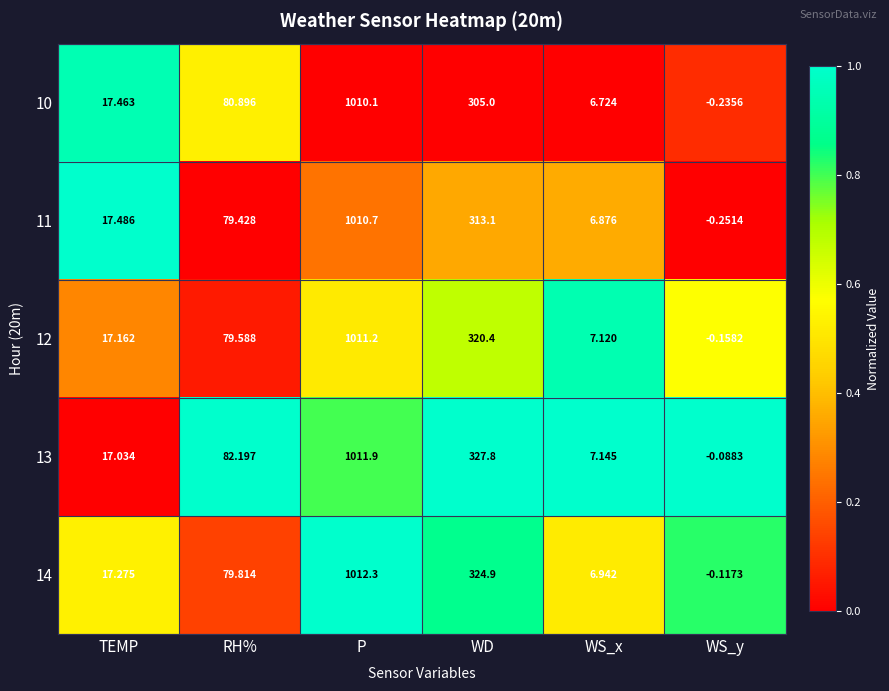

At how many categories does at least one series exceed 0?

5